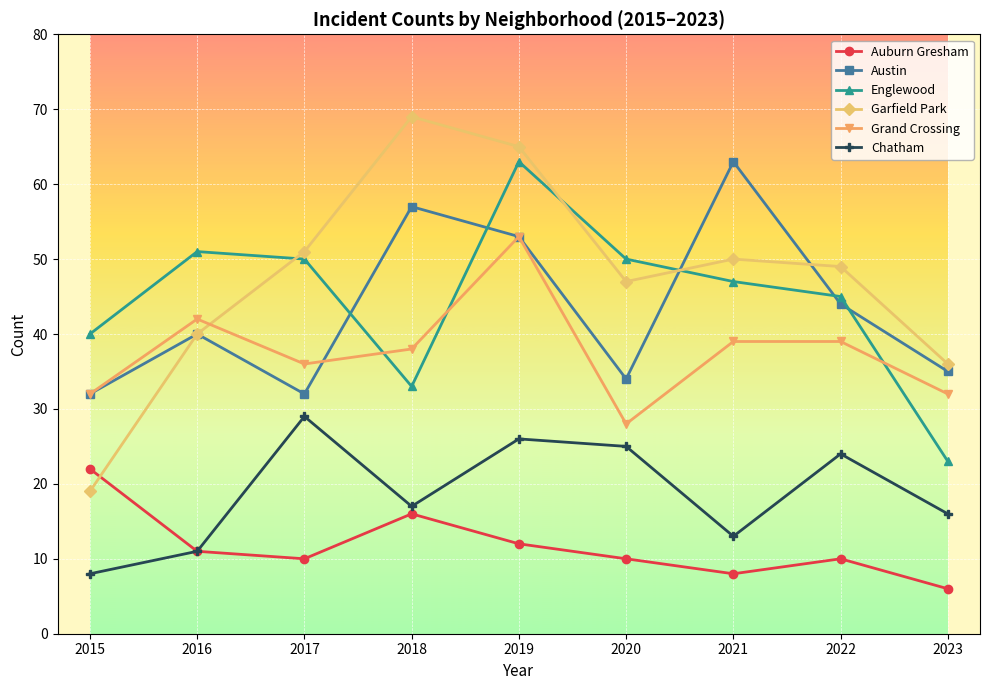

Which category has the lowest value in the Grand Crossing series?

2020